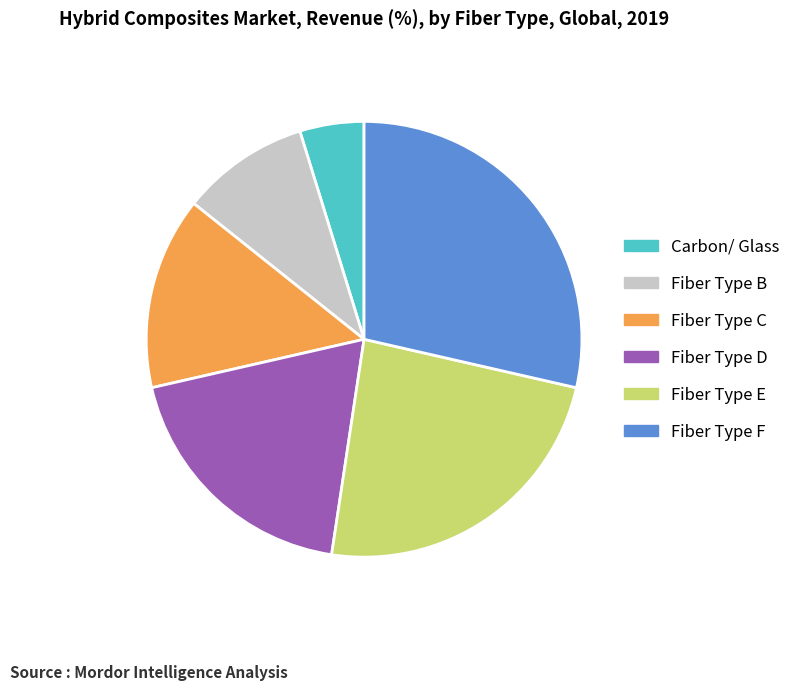

True or false: Fiber Type E accounts for 10% of the total.

False